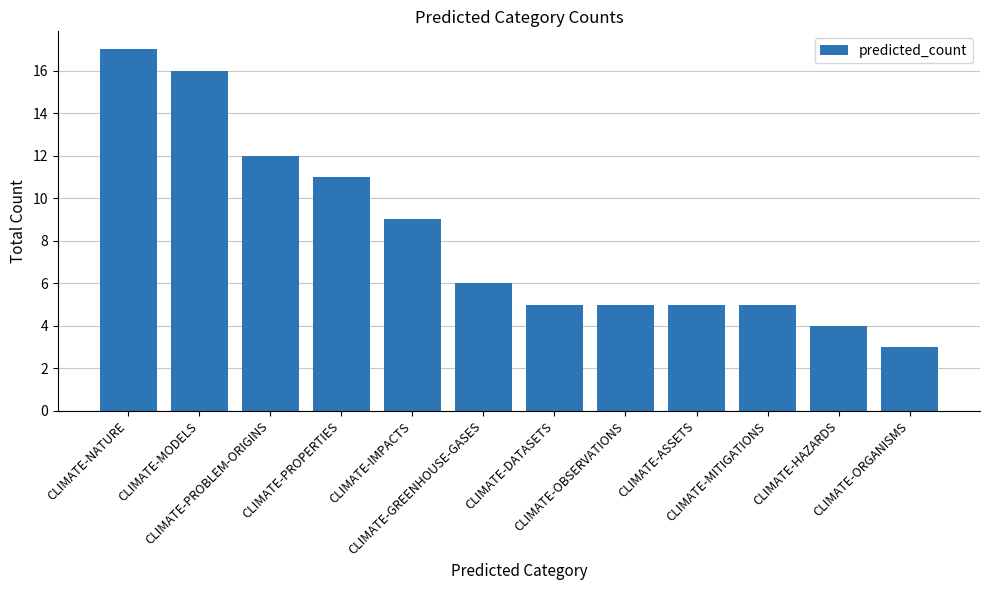

The value at CLIMATE-MODELS is 16. True or false?

True